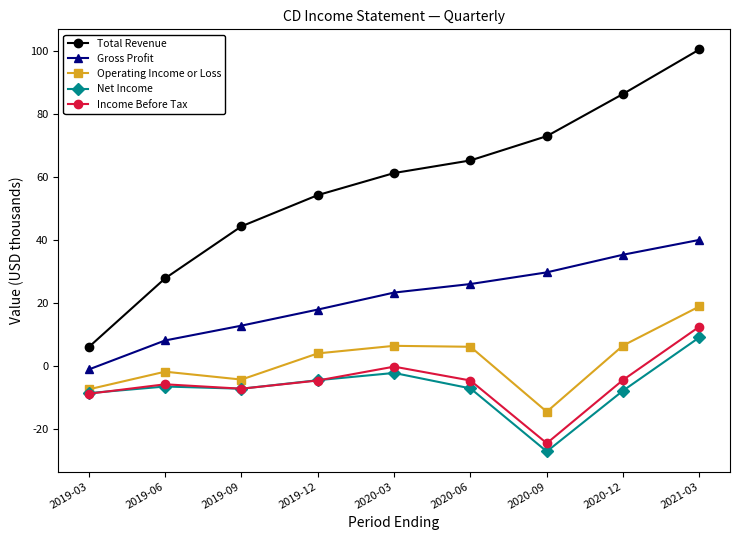

In Income Before Tax, how many points are higher than both neighbors (excluding endpoints)?

2